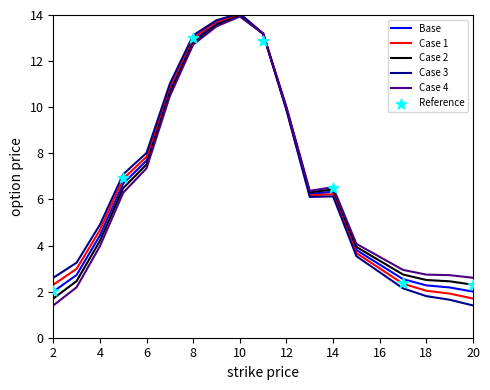

Between 20 and 3, which is larger?

3